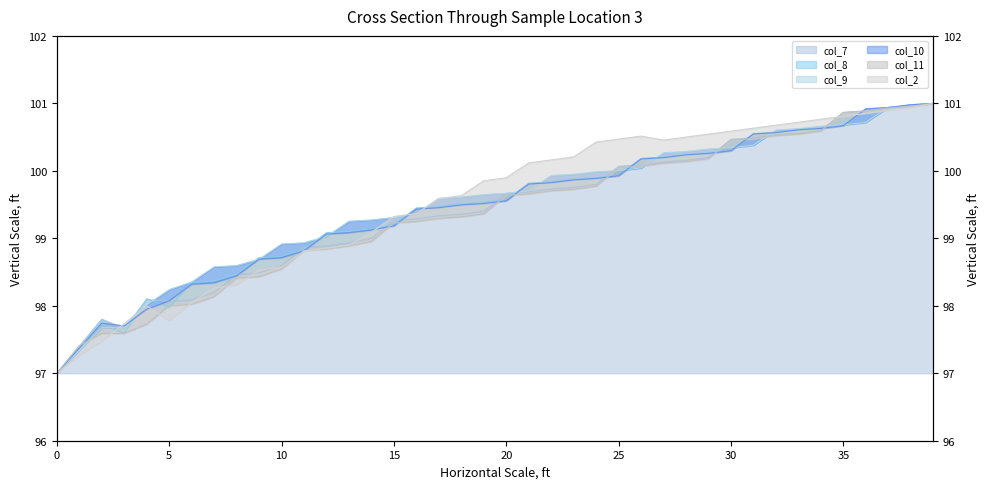

At which label is col_2 closest to 99?

14